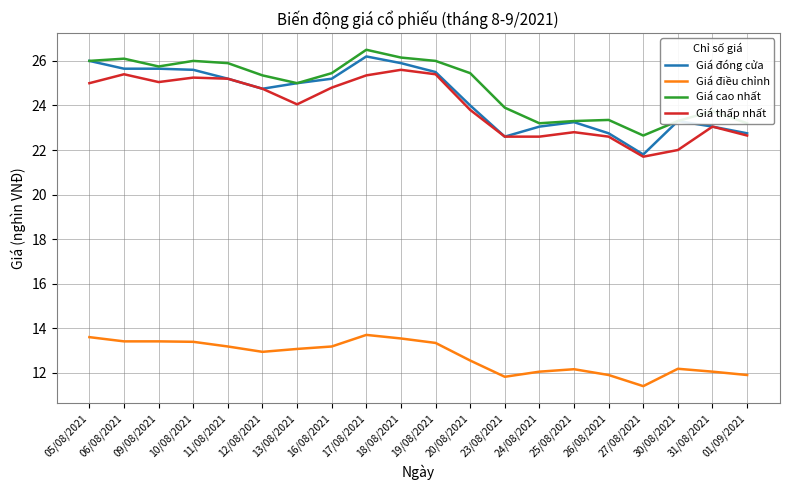

Is it true that Giá đóng cửa equals 25.6 at 10/08/2021?

True